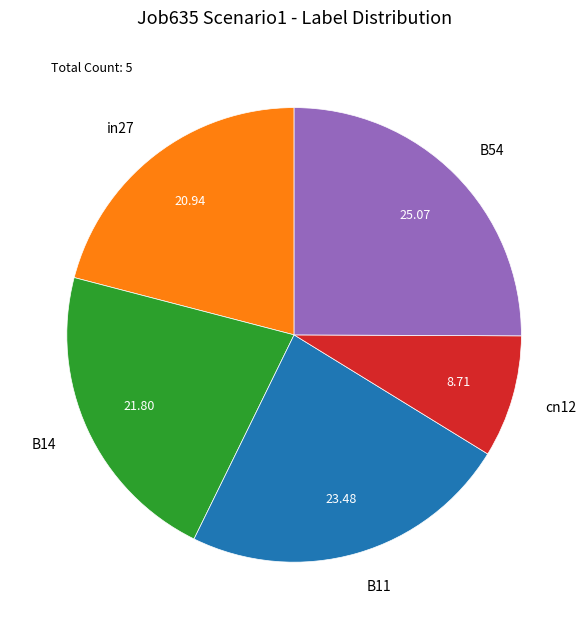

Rank the categories by value from lowest to highest.

cn12, in27, B14, B11, B54